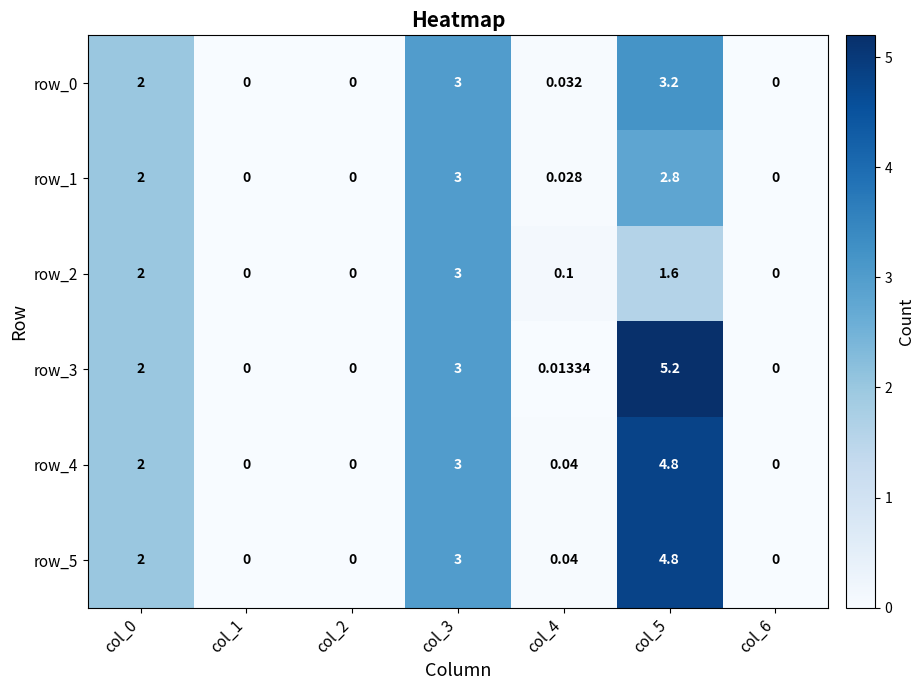

Read the row_4 value at col_5.

4.8